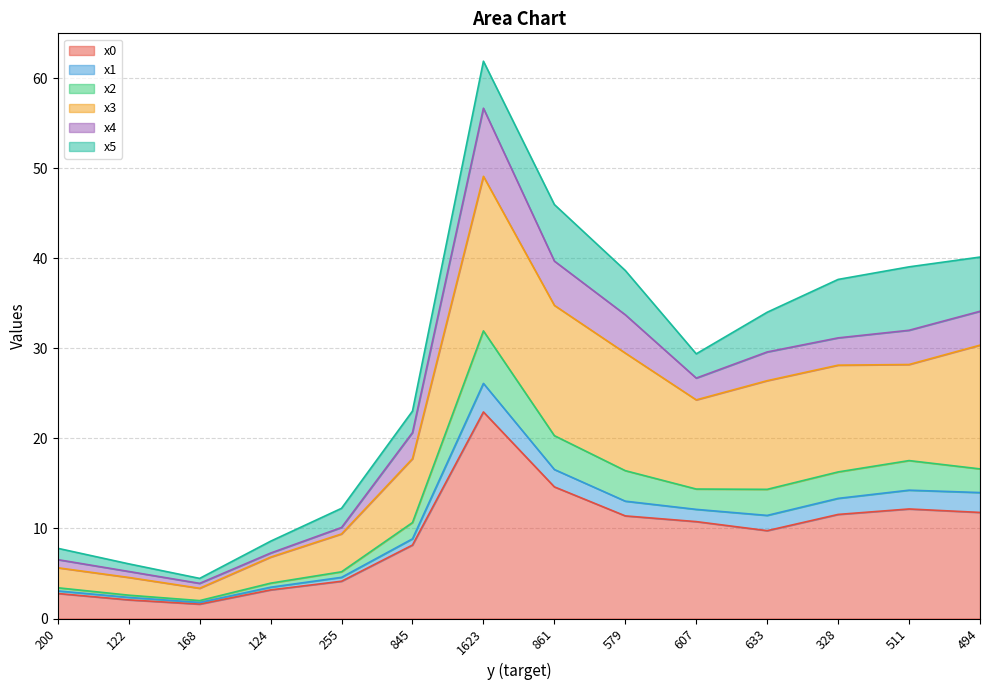

How many categories are shown in the chart?

14